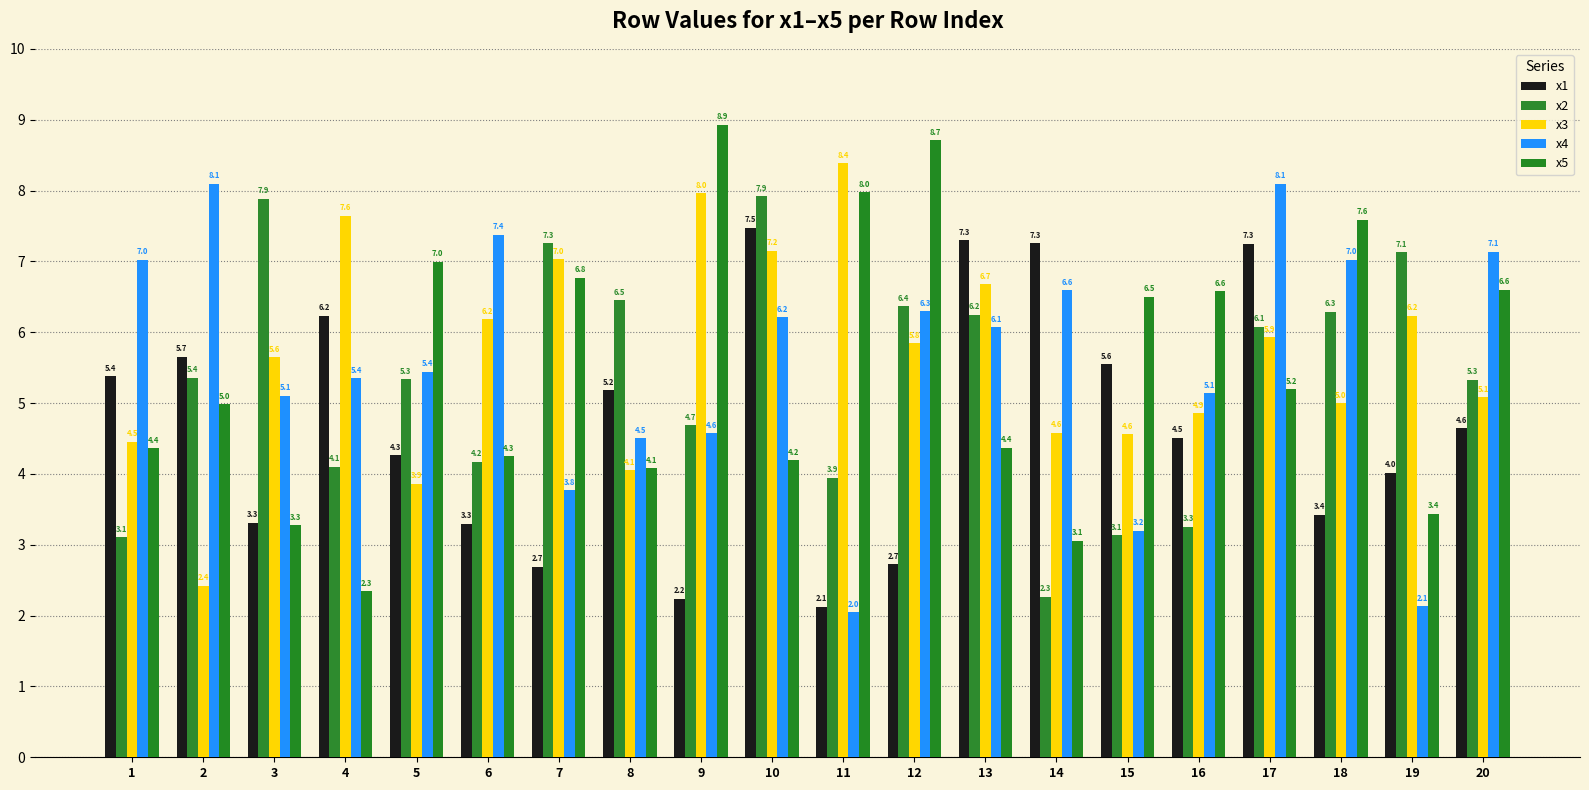

How many bars are there in total?

100